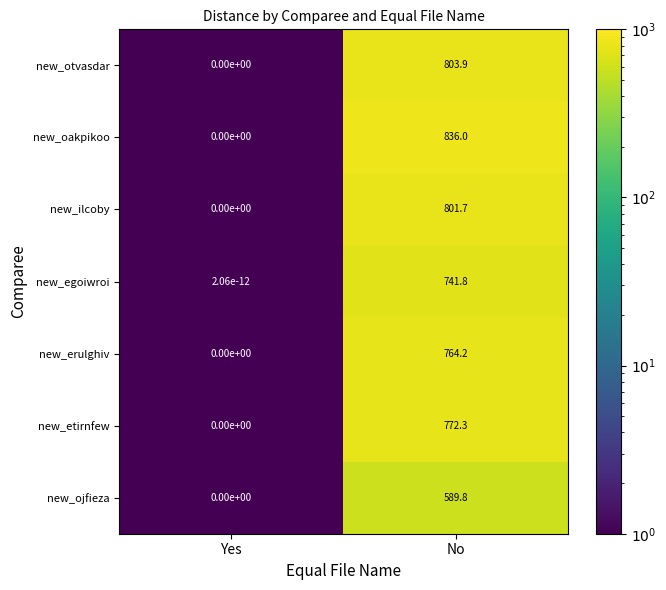

At which label does new_ilcoby reach its minimum?

Yes